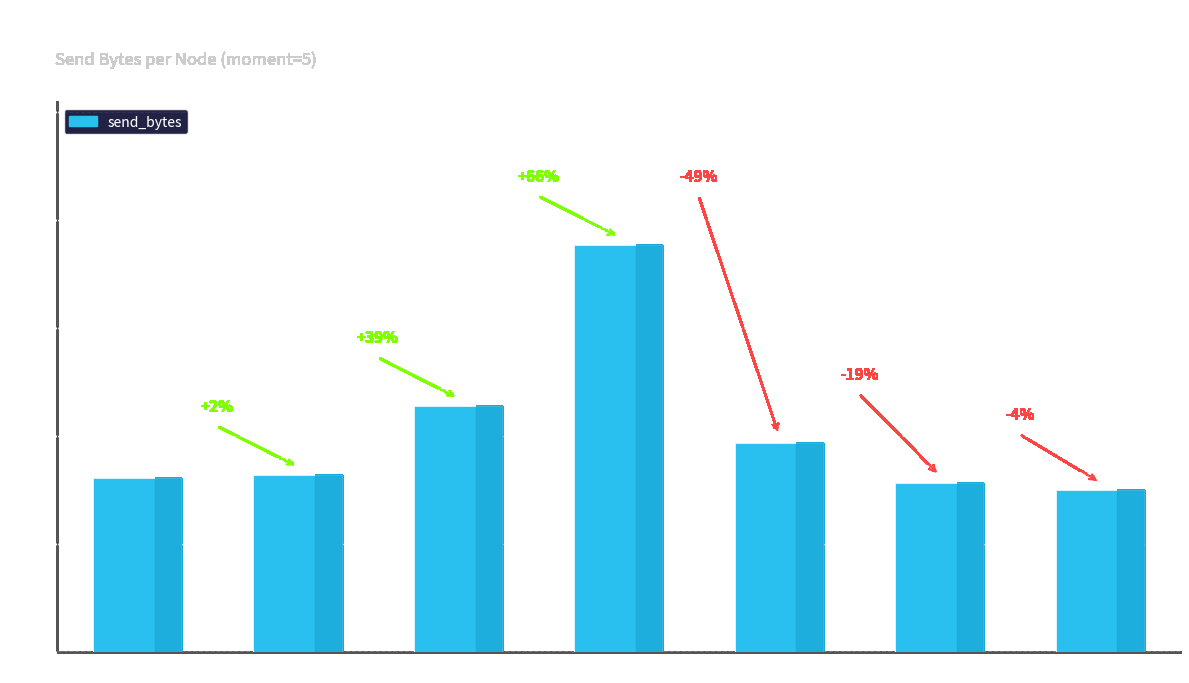

The value at Node 5 is 2642690. True or false?

False